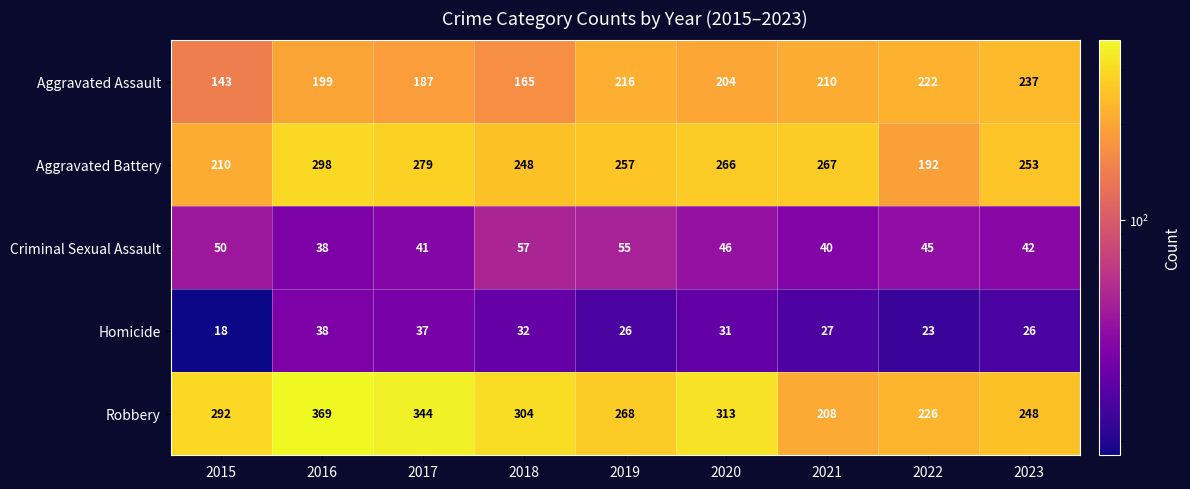

What is the smallest value displayed?

18